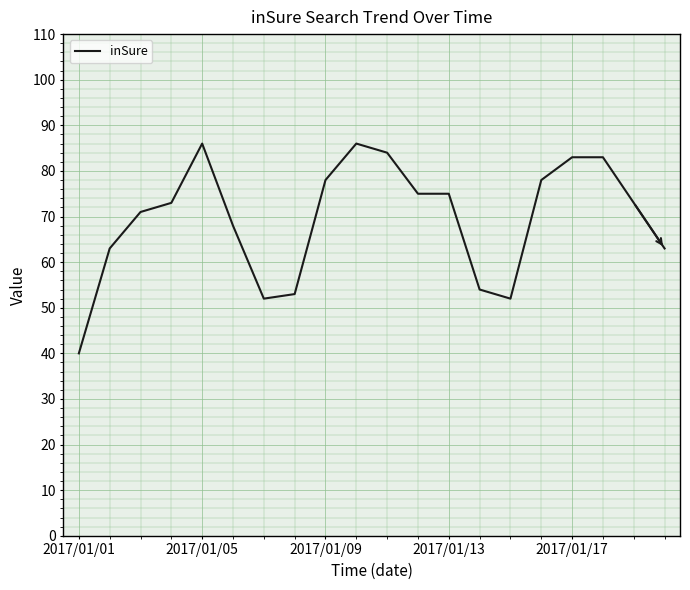

What is the difference between the maximum and minimum values?

46